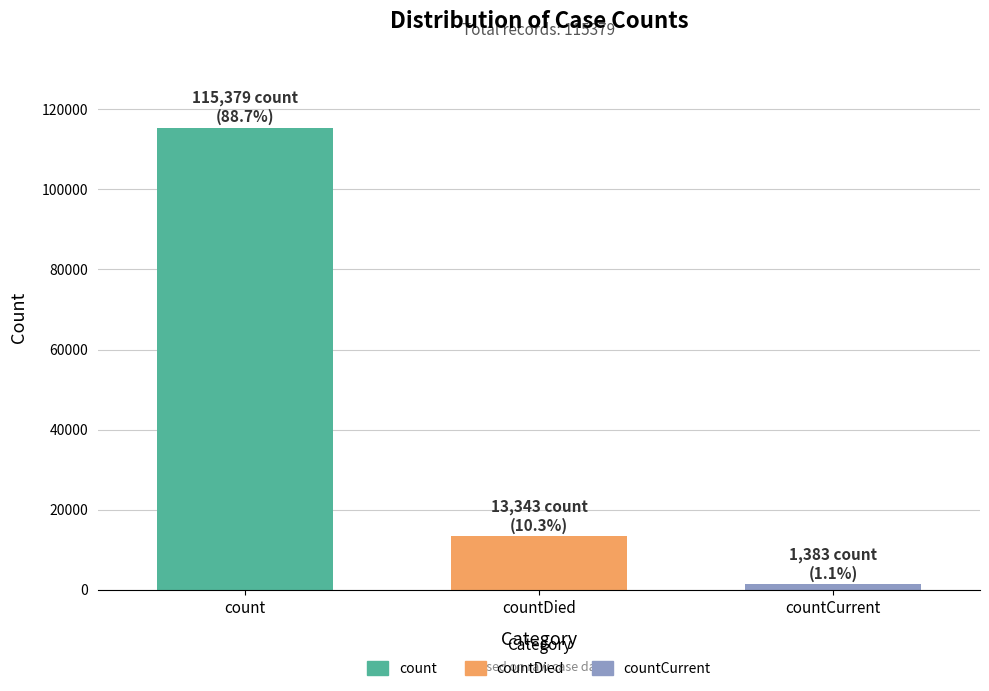

What position from the left is countDied?

2